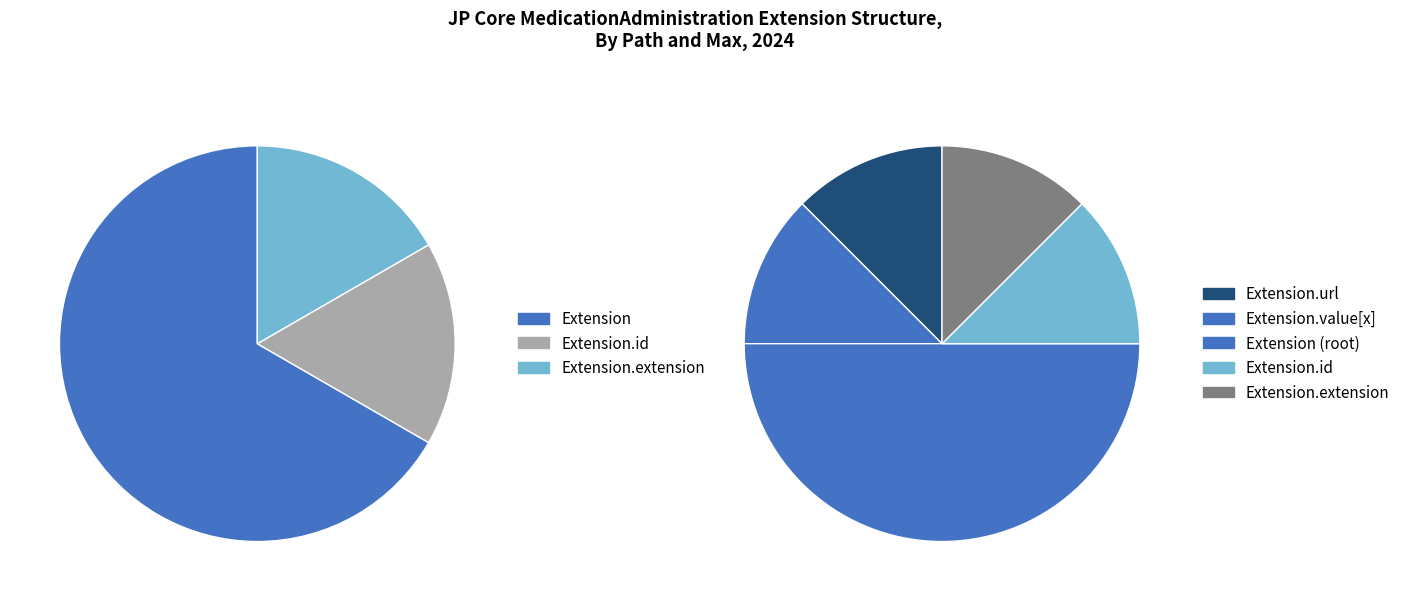

Is there any slice that represents more than half of the pie?

Yes